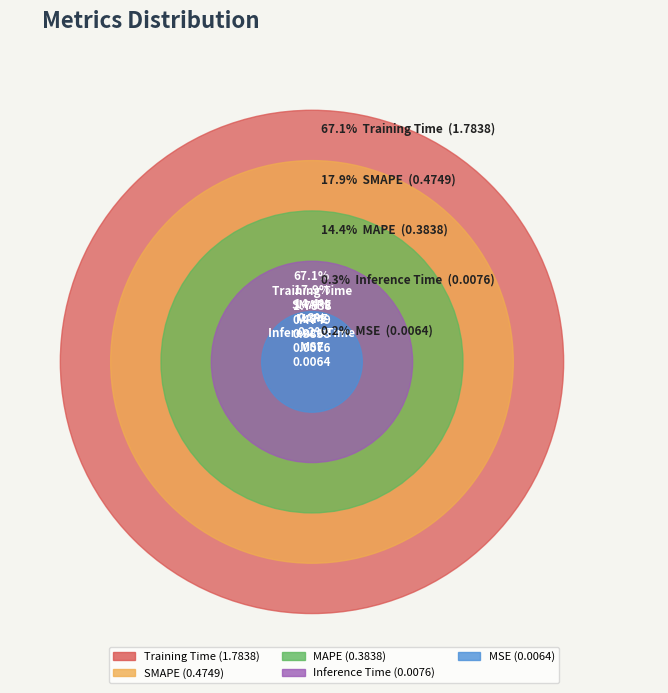

Which slice represents more than half of the pie?

Training Time